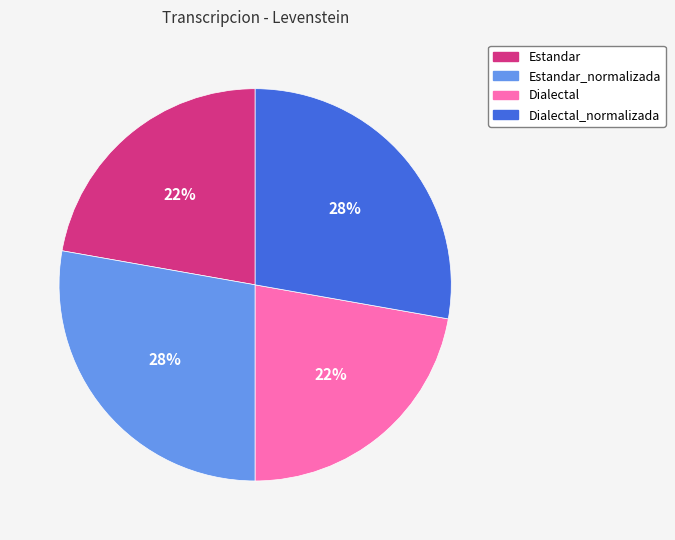

To the nearest percent, what is the average slice percentage?

25%